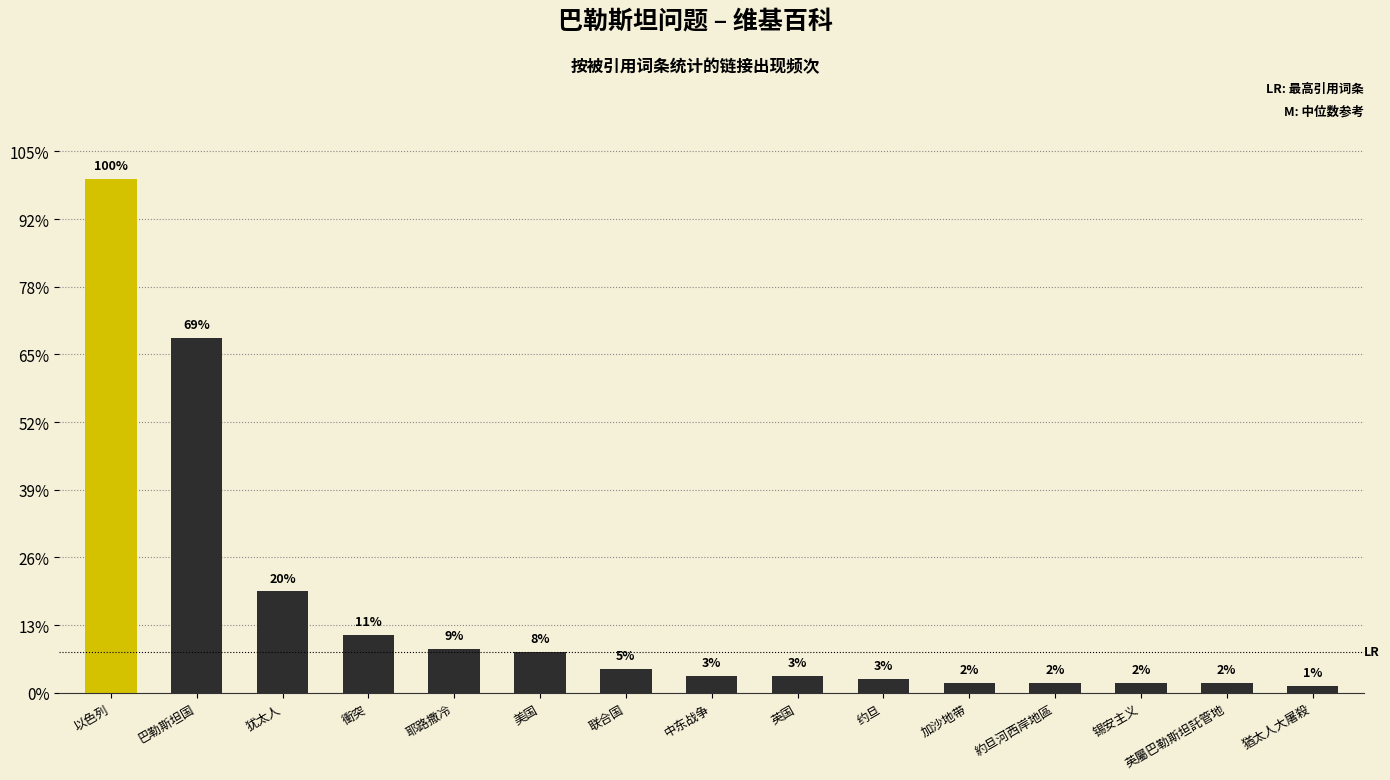

Are the bars horizontal?

No